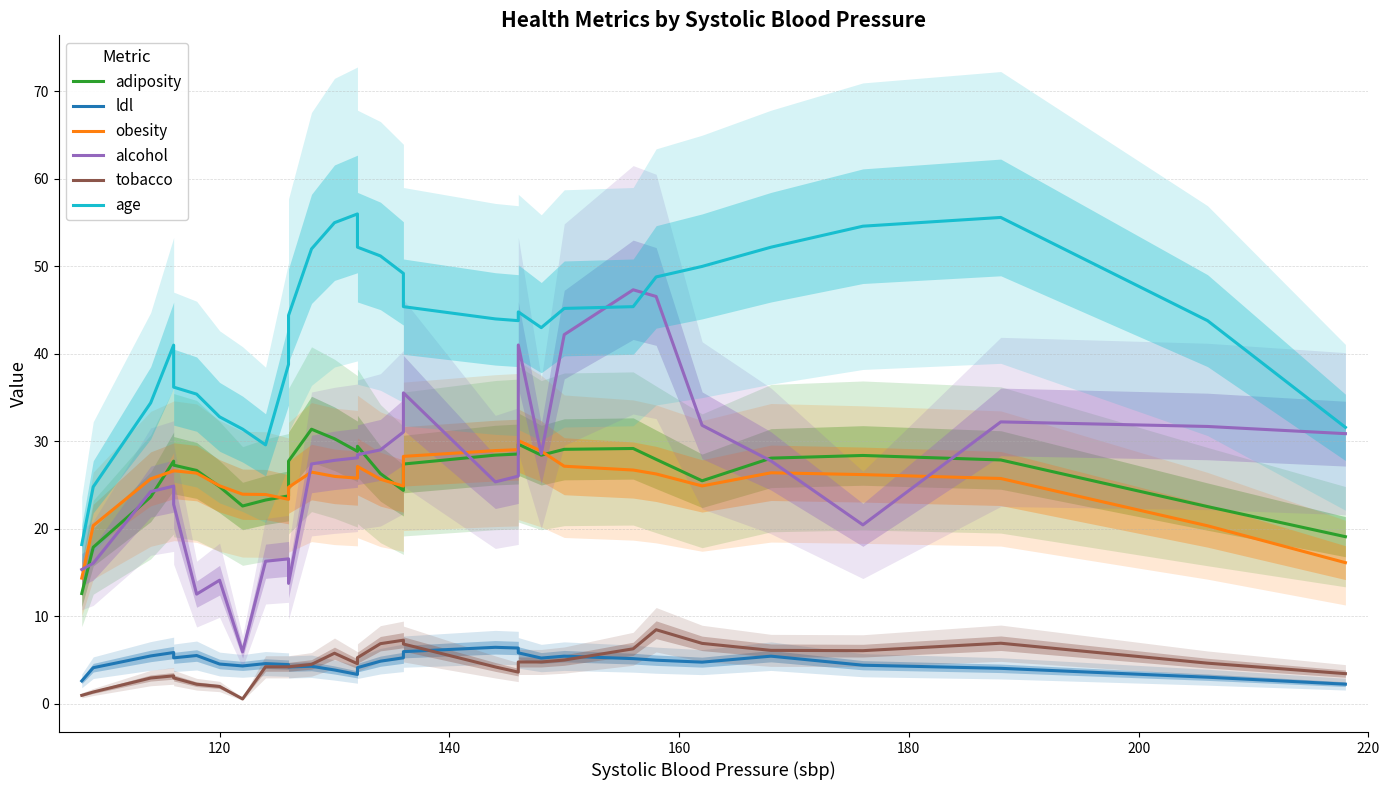

True or false: ldl and alcohol cross at least once.

False